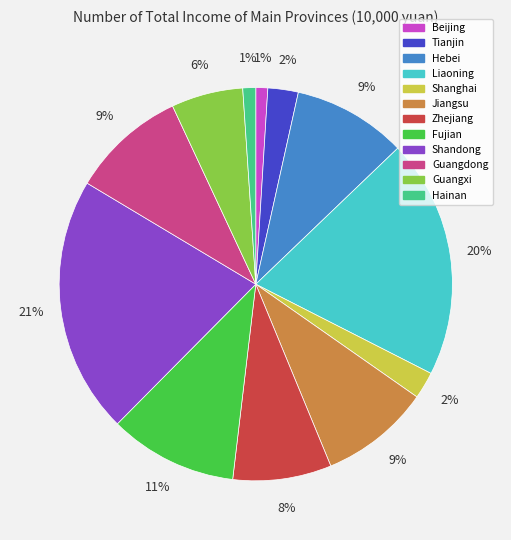

What percentage is the Jiangsu slice, to the nearest percent?

9%